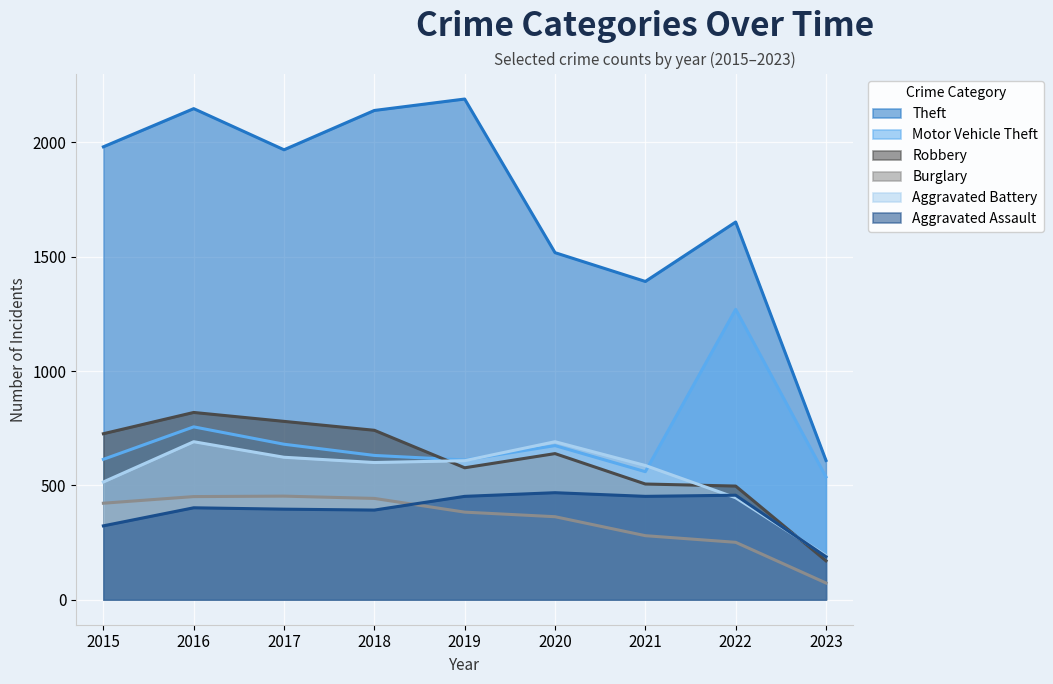

At 2023, list the series in order from smallest to largest.

Burglary, Robbery, Aggravated Assault, Aggravated Battery, Motor Vehicle Theft, Theft